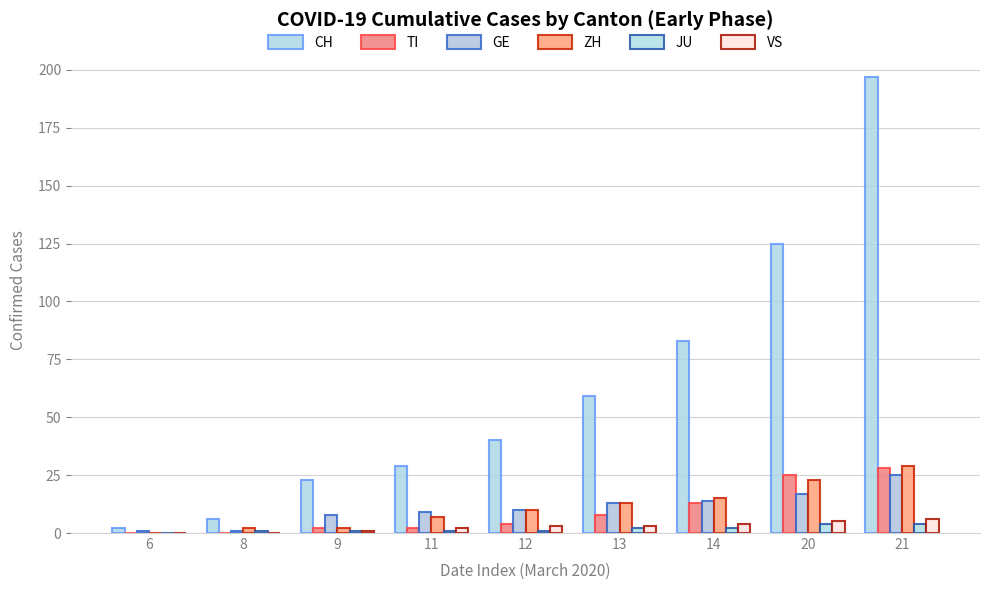

How many series are shown in this chart?

6